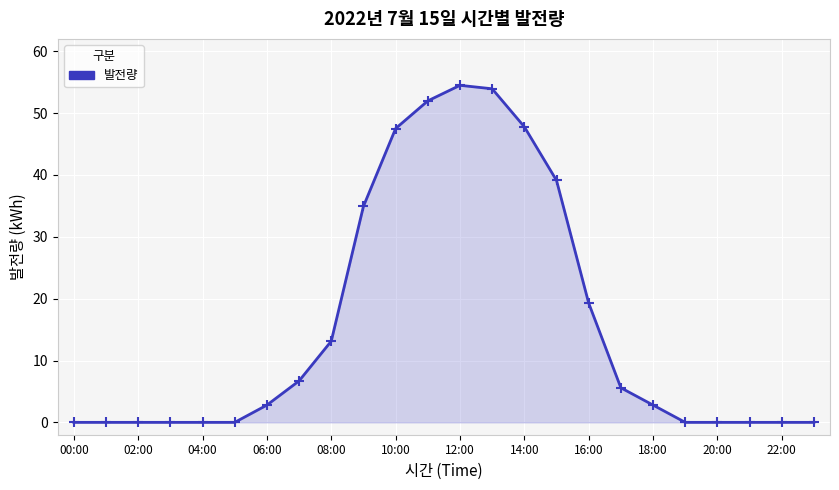

What is the greatest value displayed?

54.5